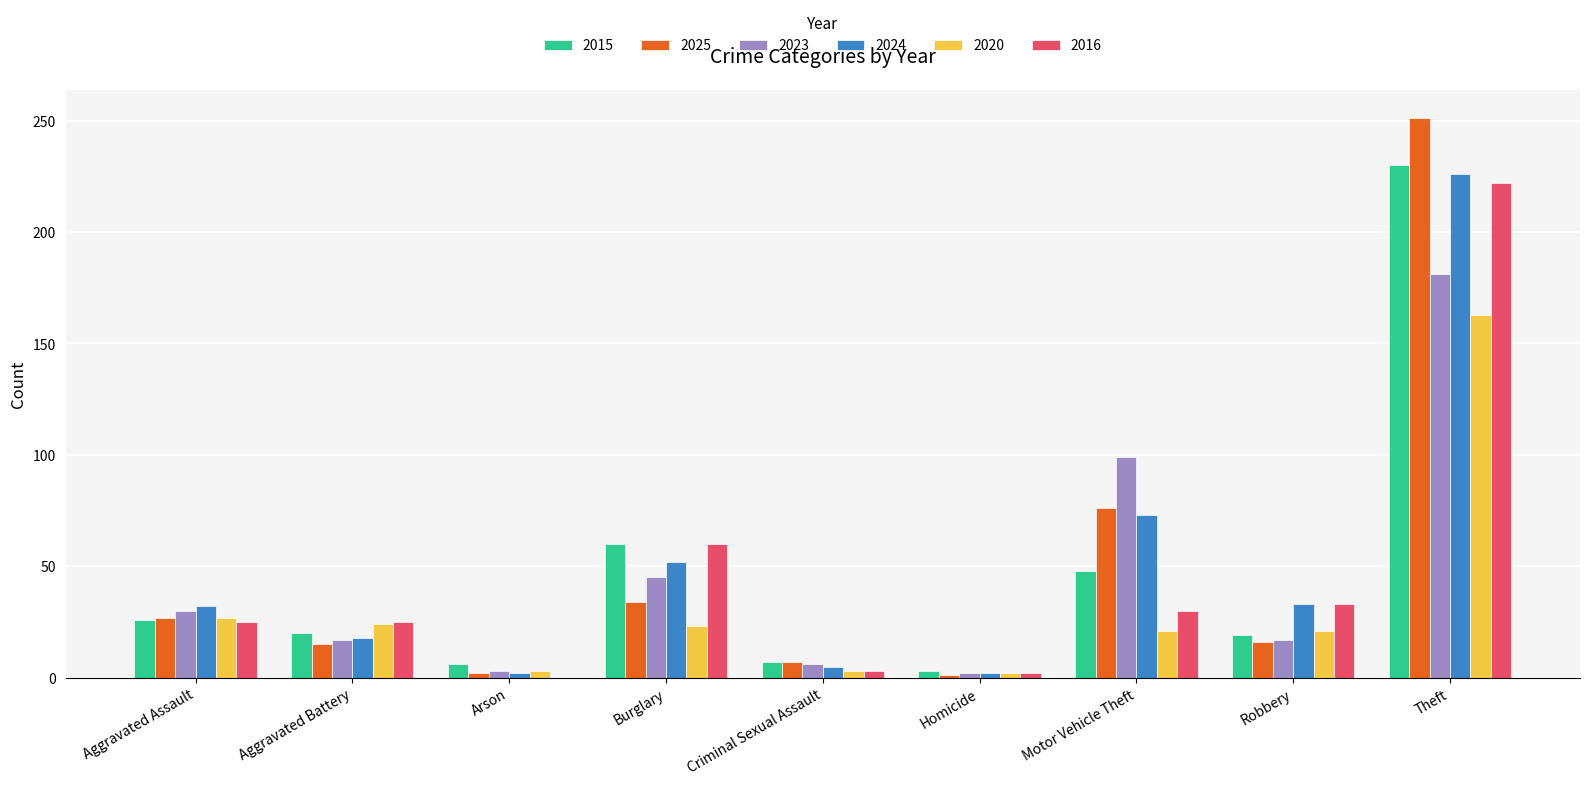

The value of 2015 at Motor Vehicle Theft is 48. True or false?

True